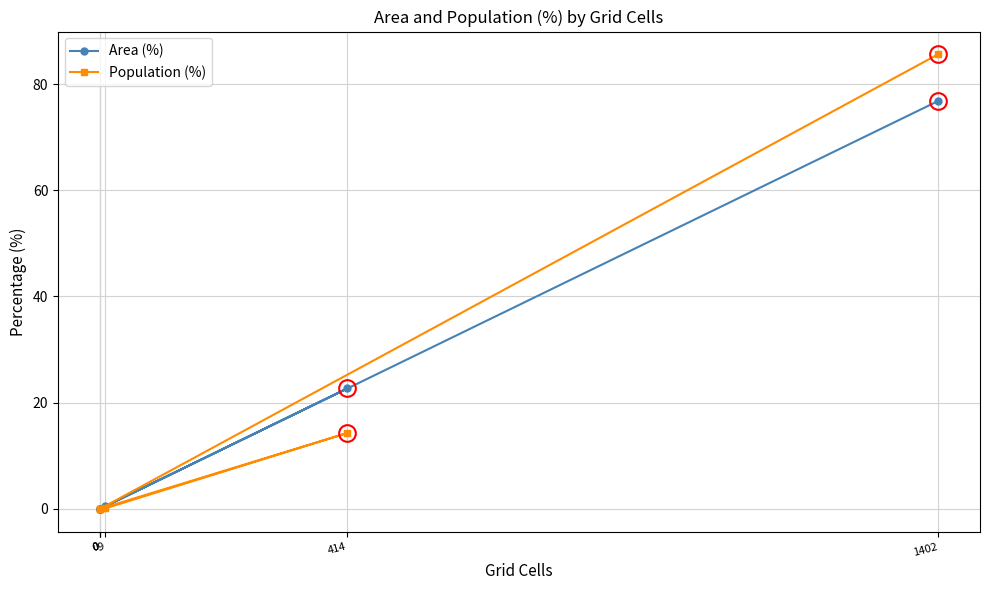

How many interior local peaks does the Population (%) series have?

1